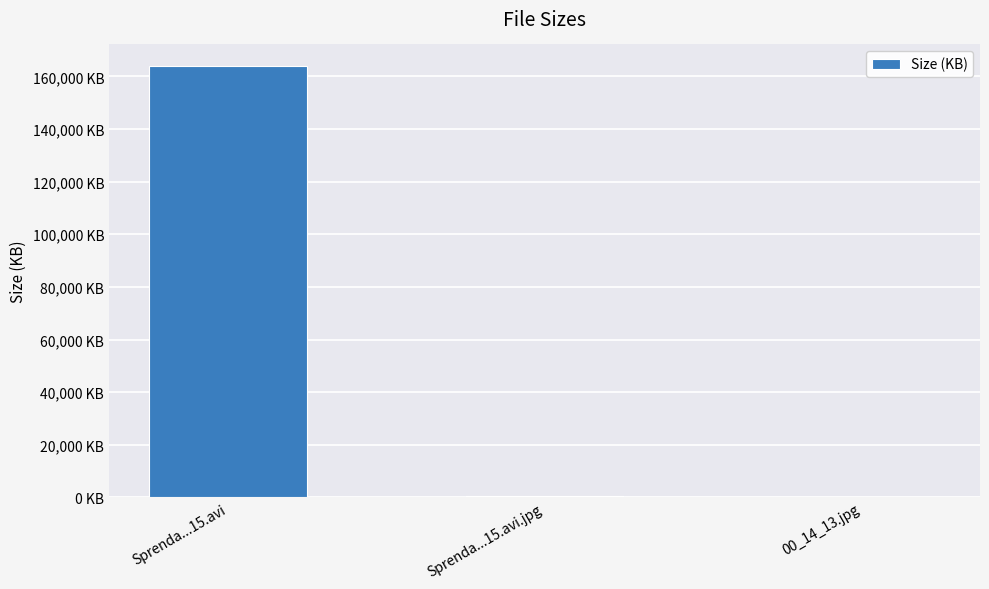

What is the maximum value shown in the chart?

163942.4